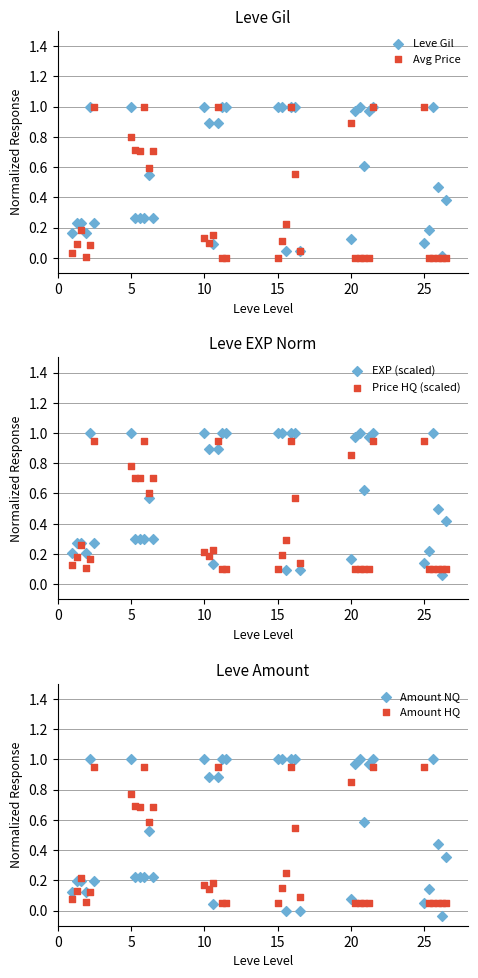

At which category is the sum across all series the highest?

21